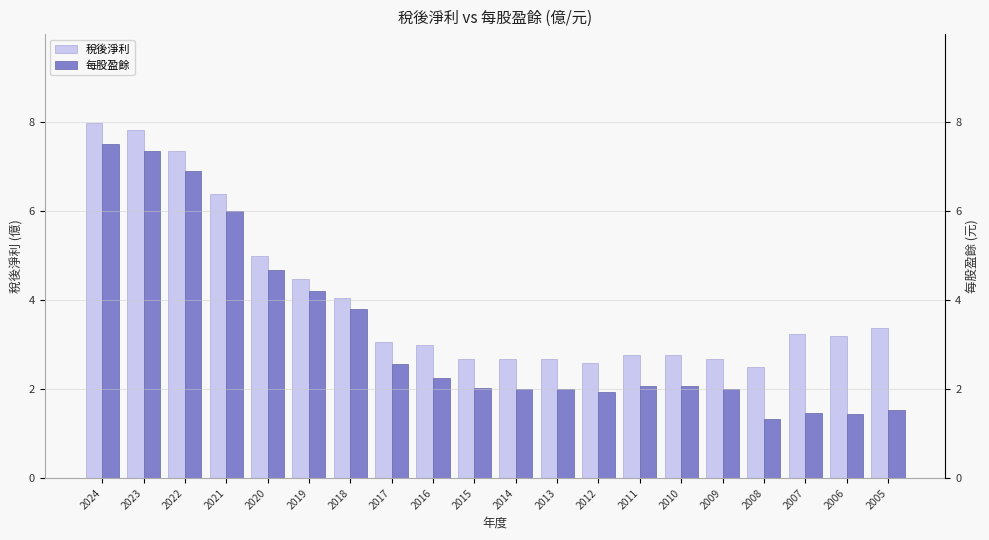

How many groups of bars are there?

20